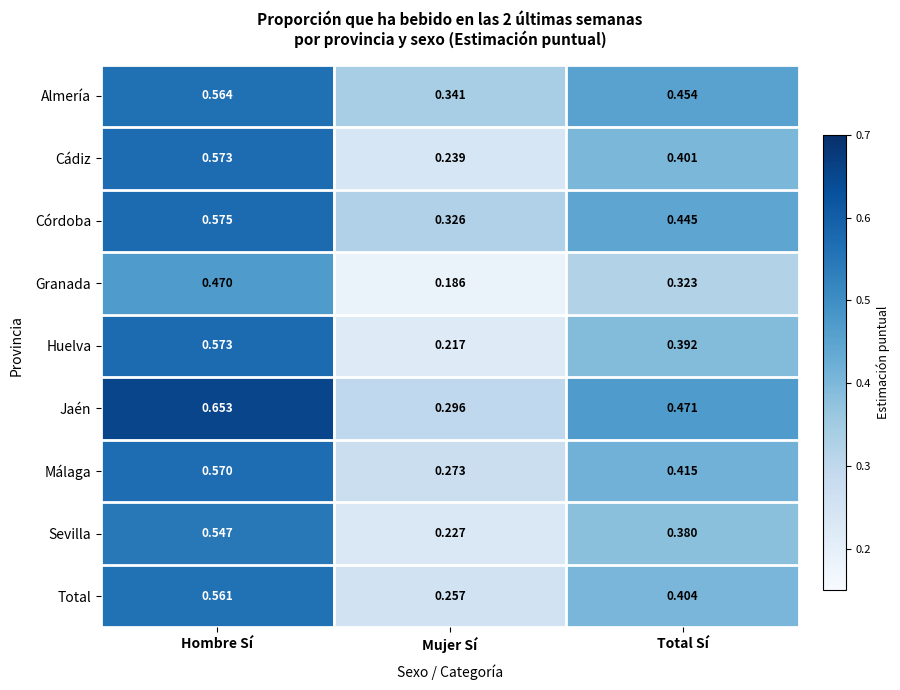

Where is Málaga nearest to the value 0?

Mujer Sí